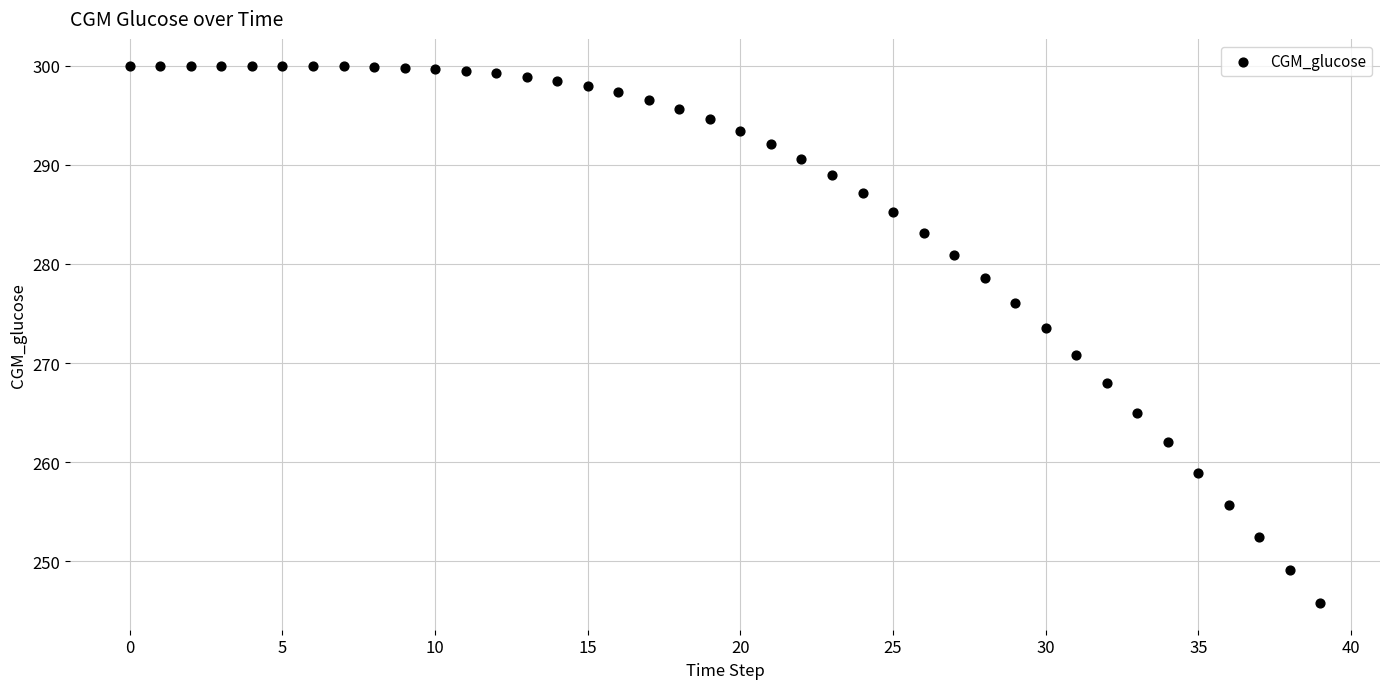

What is the range of Y values (max minus min)?

54.2